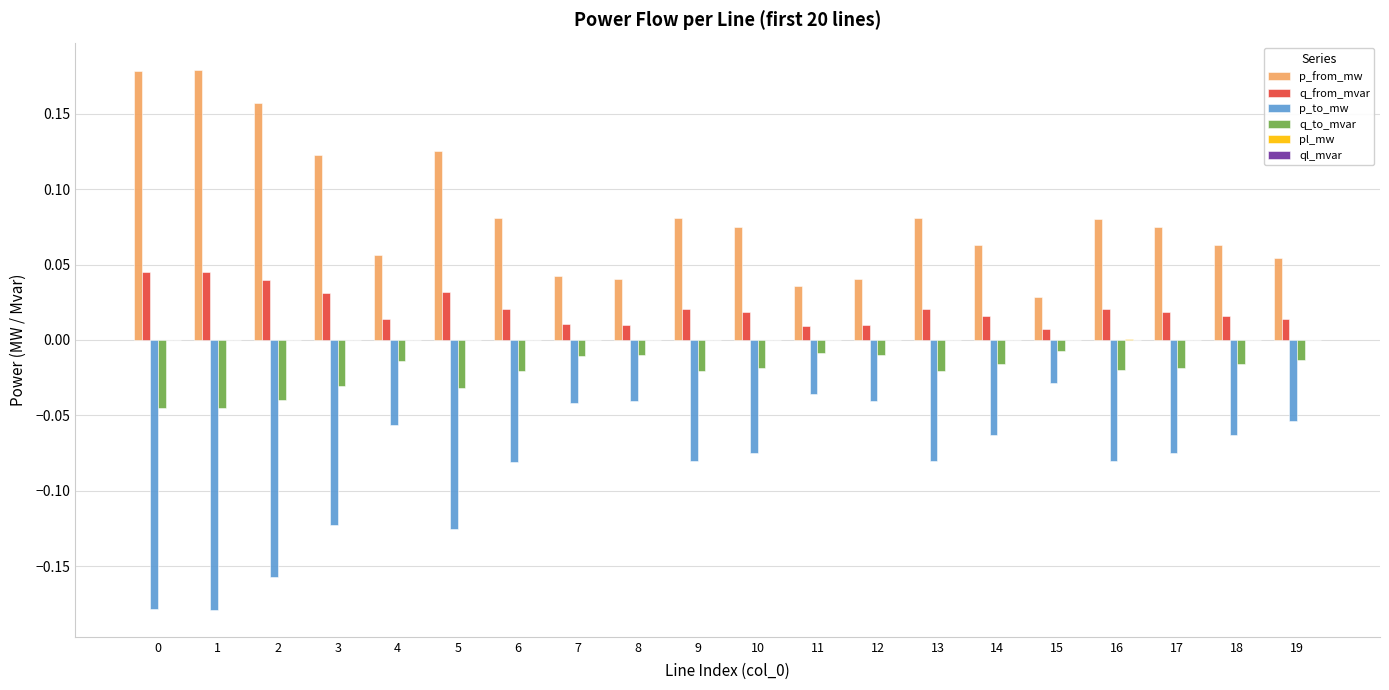

The q_from_mvar series shows 0.0 at 12. True or false?

True